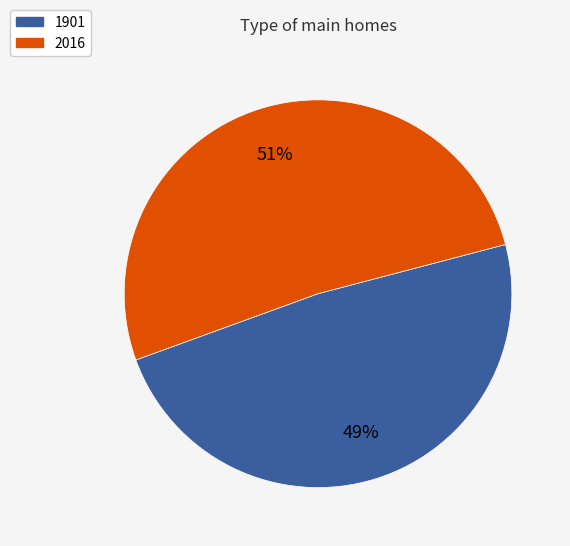

The 2016 slice represents 51% of the pie. True or false?

True